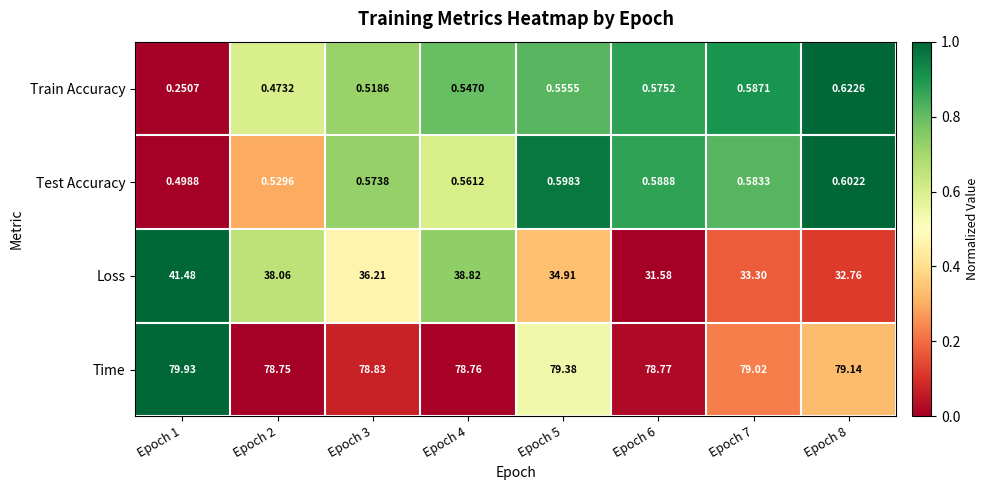

Which series has the largest total across all categories?

Time